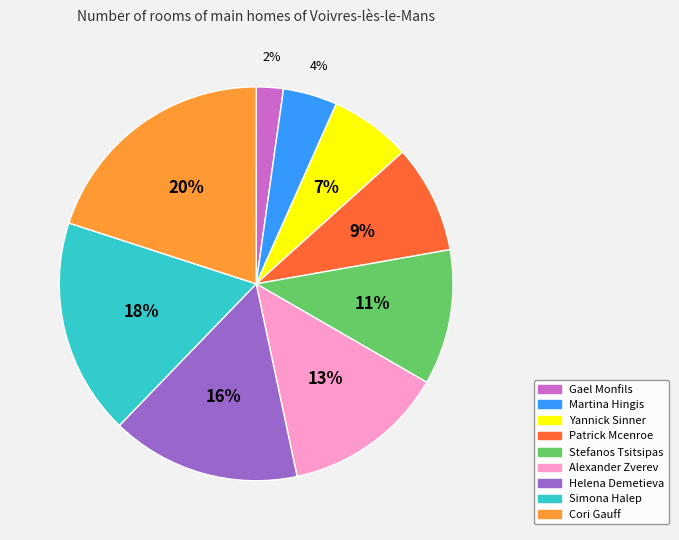

Between Stefanos Tsitsipas and Cori Gauff, which is larger?

Cori Gauff